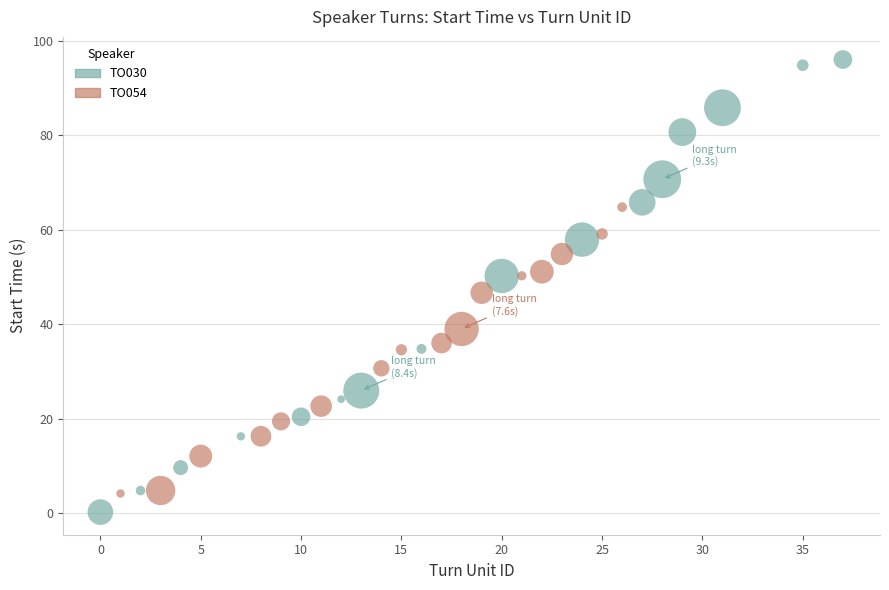

Which series contains the highest Y value?

TO030